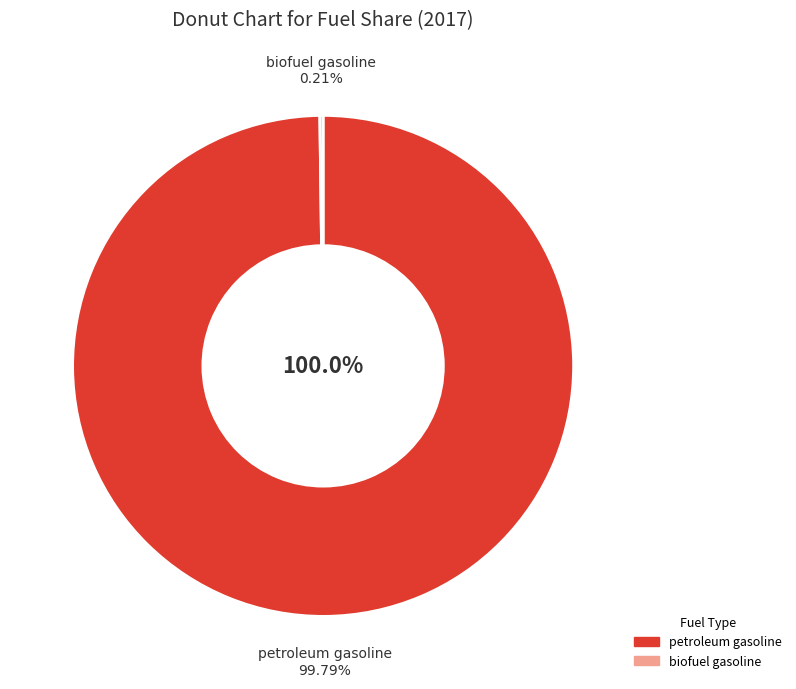

Count the number of slices in the pie.

2